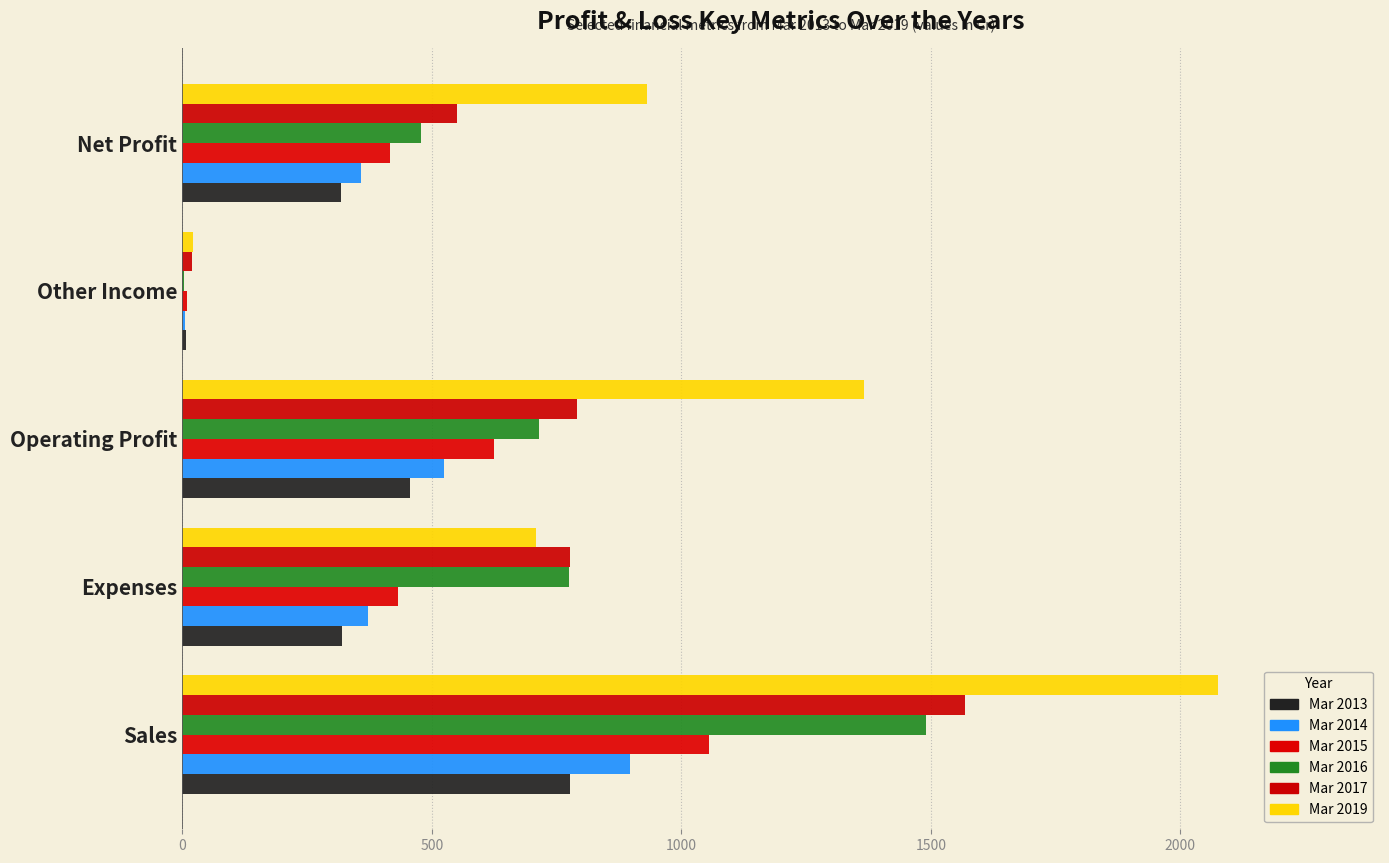

What is the difference between the second highest and second lowest values in the Mar 2017 series?

242